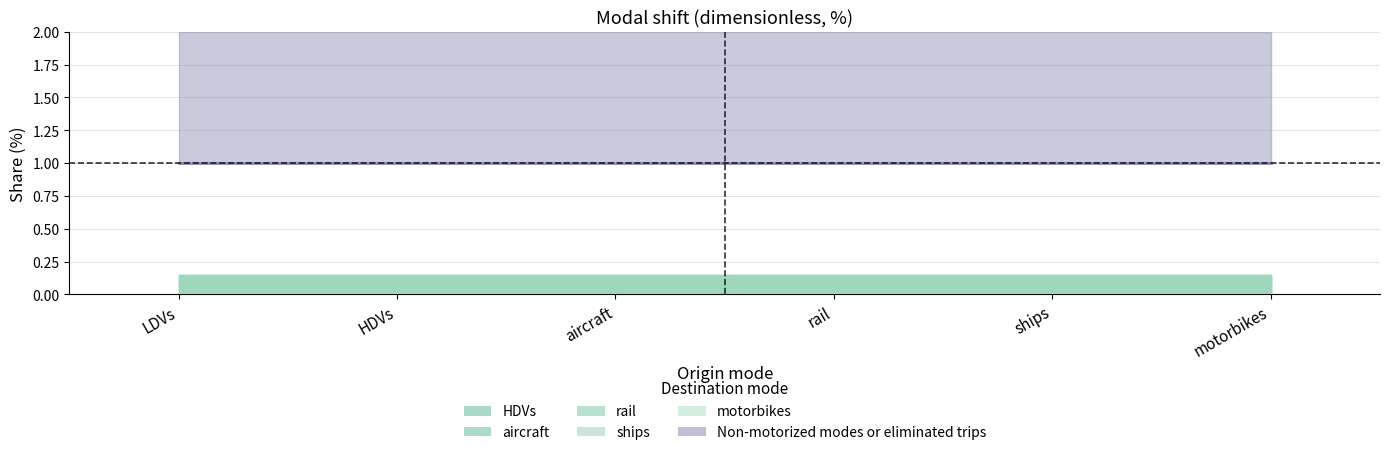

The value of rail at ships is 0. True or false?

True